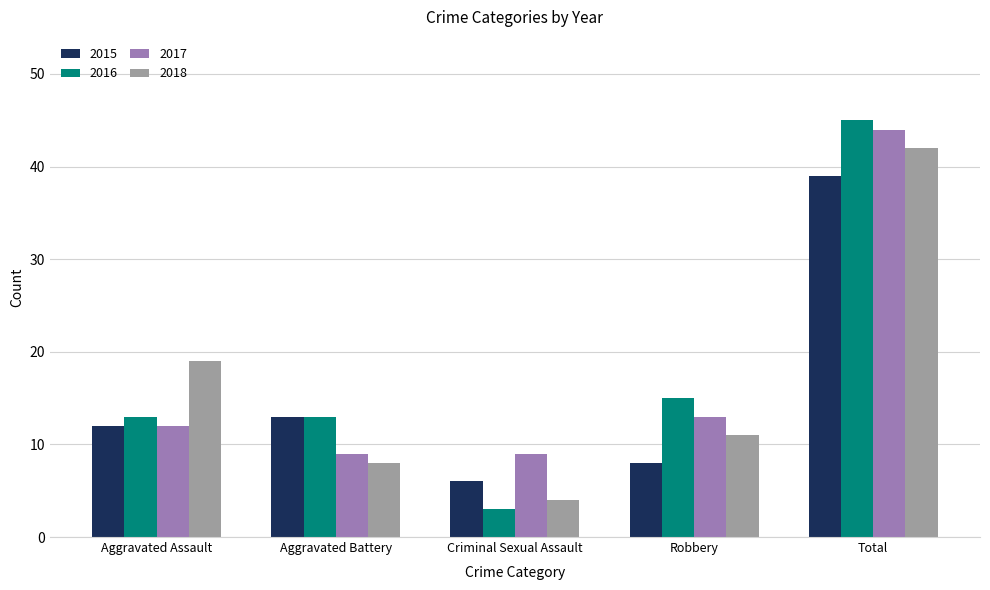

Between Aggravated Battery and Total, which series saw the biggest shift?

2017